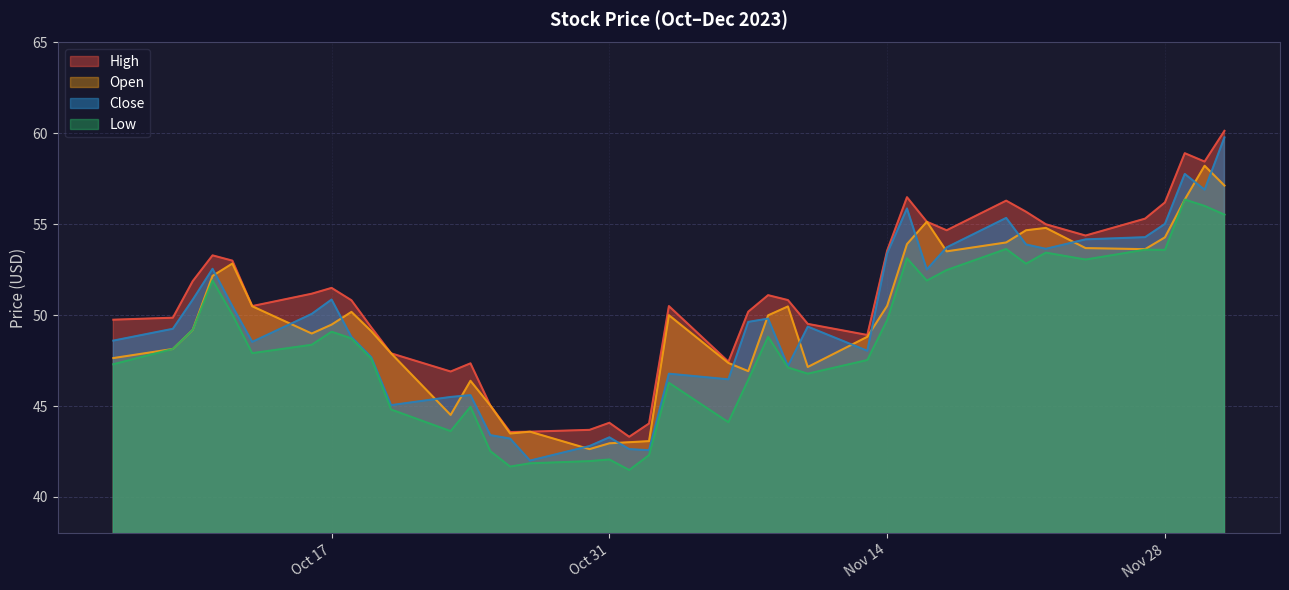

In close, how many points are lower than both neighbors (excluding endpoints)?

10